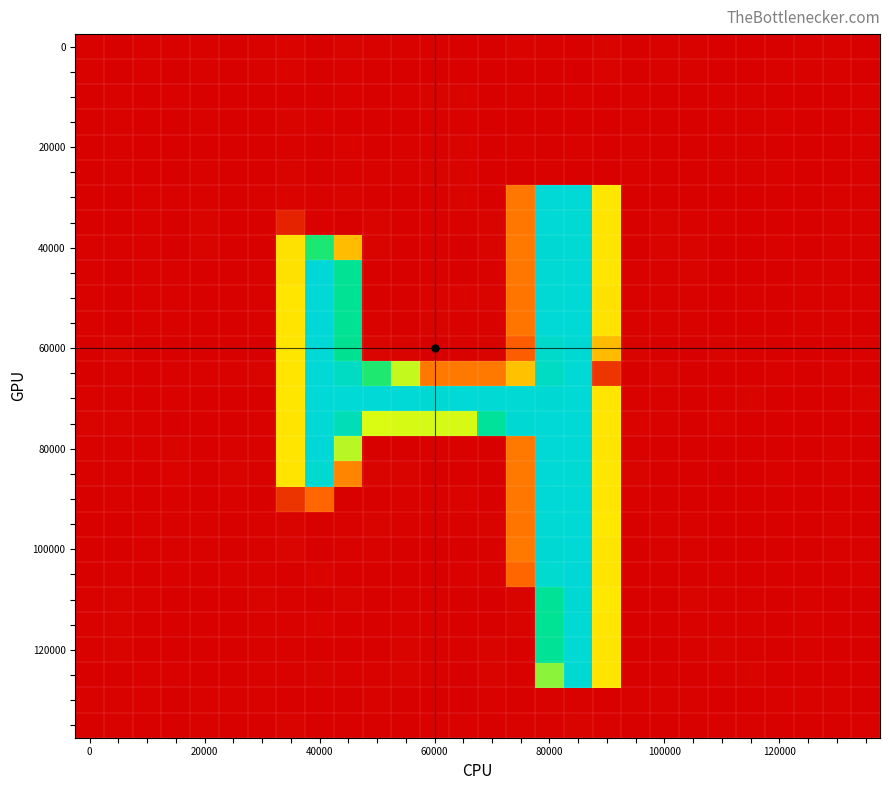

What is the minimum value shown in the chart?

-1.6